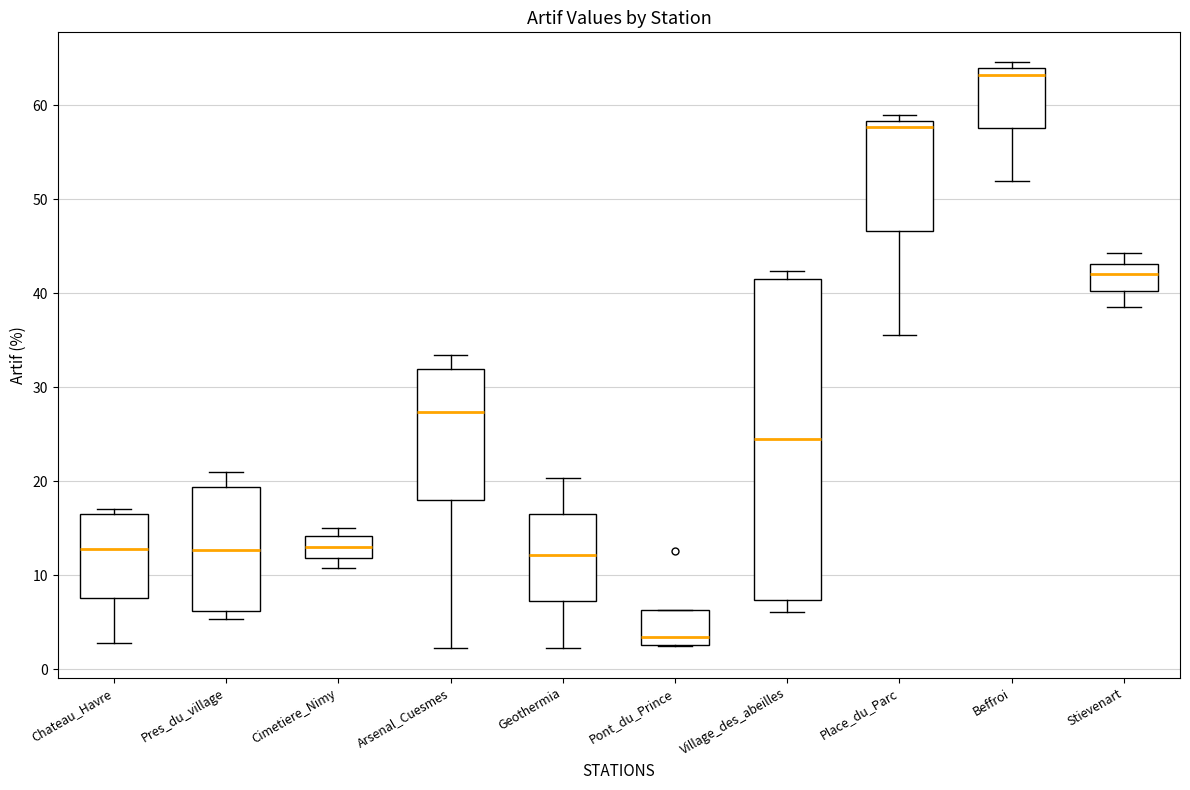

Where does the median line of the box for Stievenart sit on the y-axis? The values are not printed on the chart, so give them approximately, as read against the axis.

42